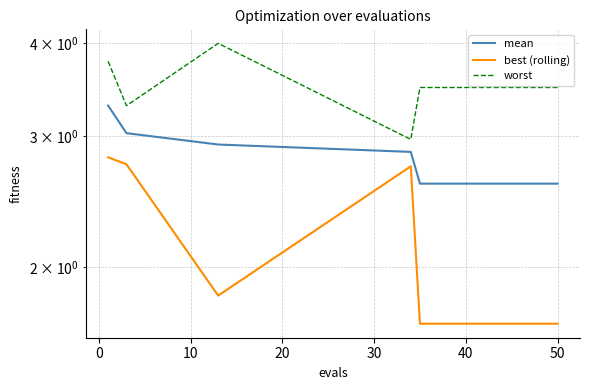

At 50, list the series in order from smallest to largest.

best (rolling), mean, worst